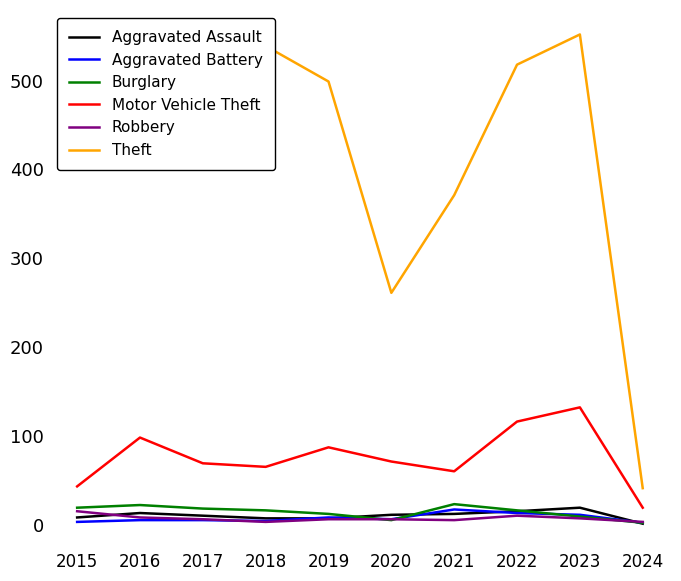

Which series has the largest total across all categories?

Theft